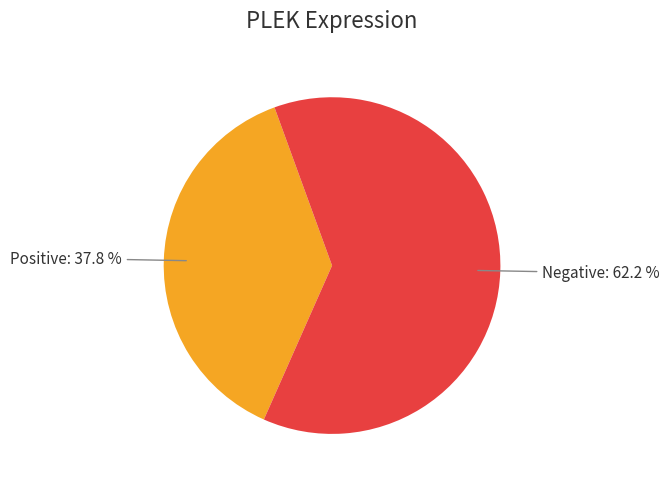

Which category has the smallest portion of the pie?

Positive